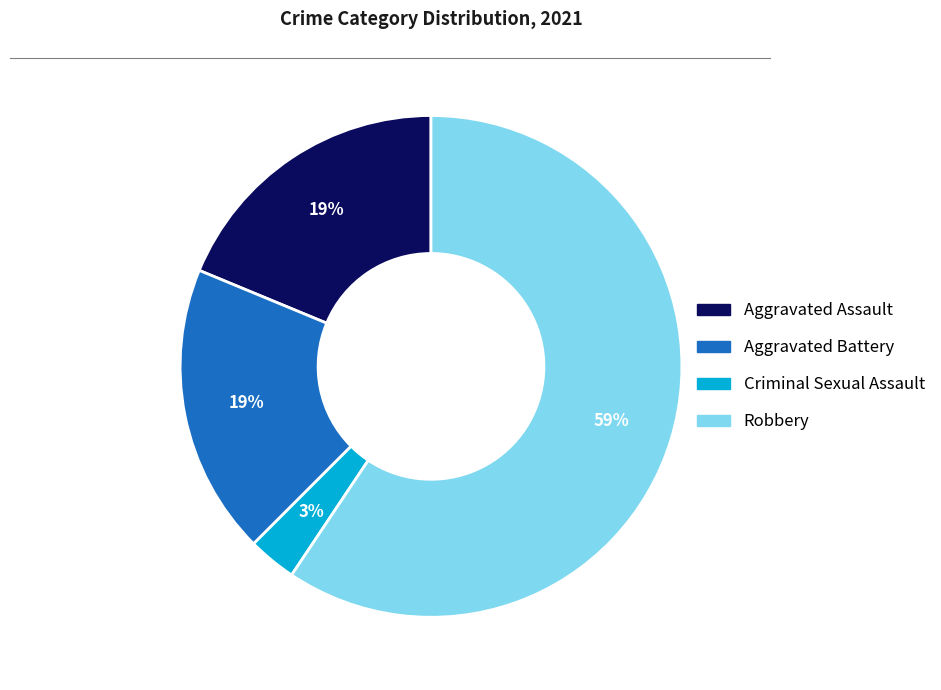

Which slice represents more than half of the pie?

Robbery